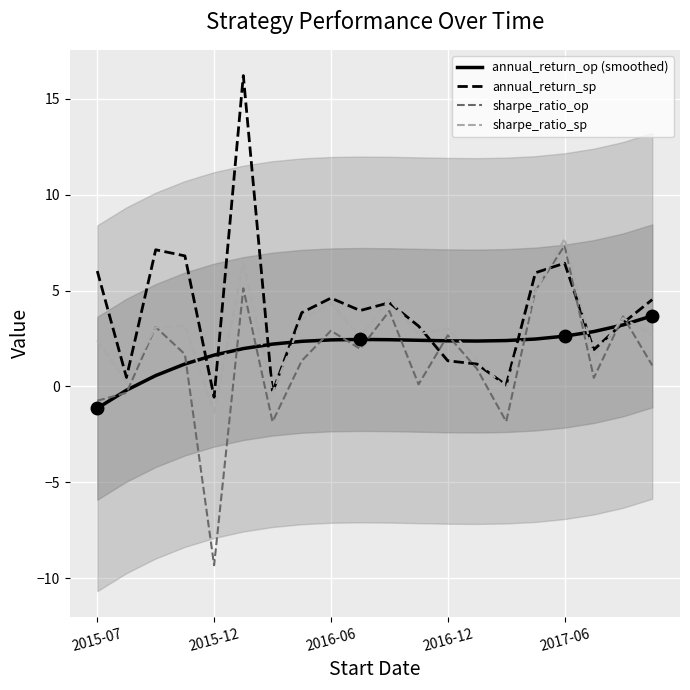

How many data points in annual_return_sp are less than 3?

7